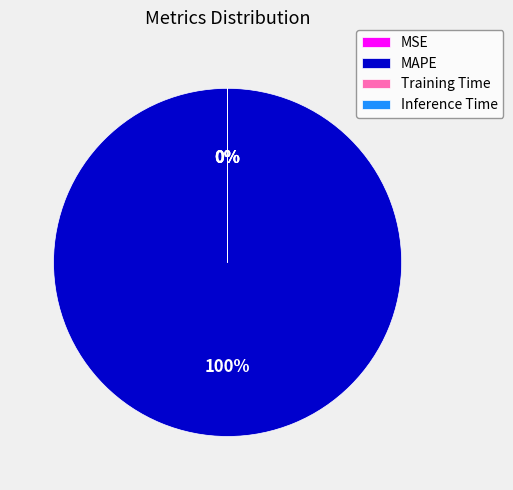

Does any single category account for the majority?

Yes